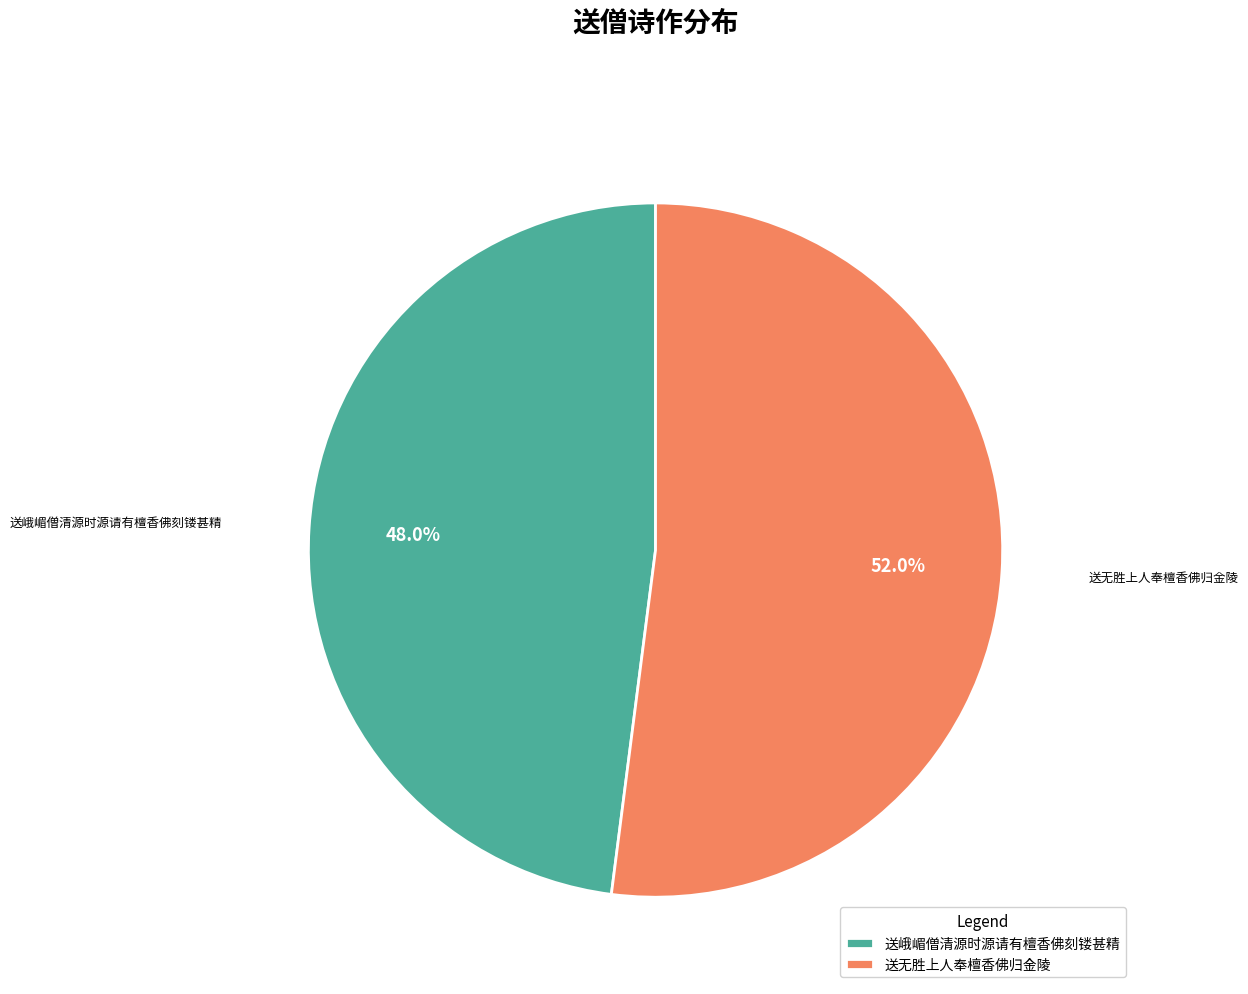

To the nearest percent, what portion does 送无胜上人奉檀香佛归金陵 represent?

52%